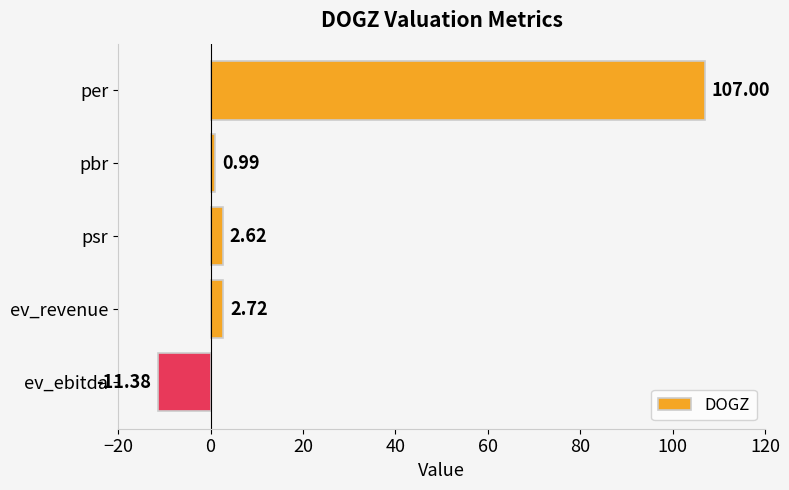

Which label corresponds to the smallest value in the chart?

ev_ebitda